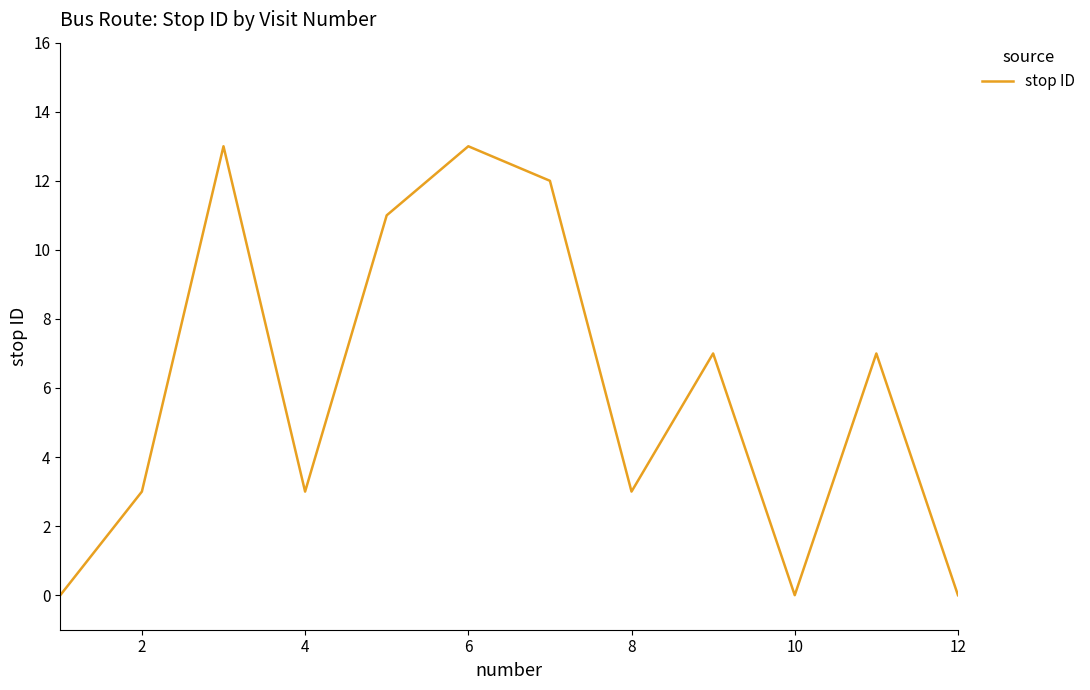

What is the maximum value shown in the chart?

13